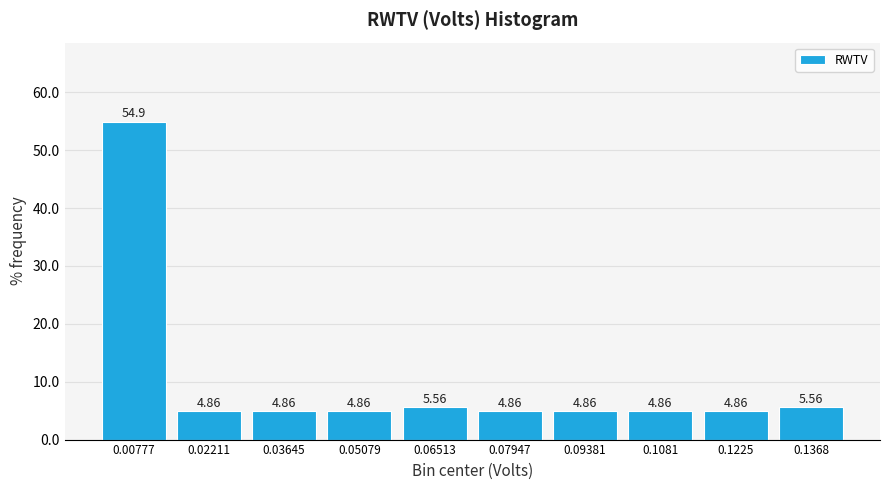

What is the height of the bar covering 0.000 to 0.014 on the x-axis? The bar edges are not printed on the chart, so give them approximately, as read against the axis.

54.86